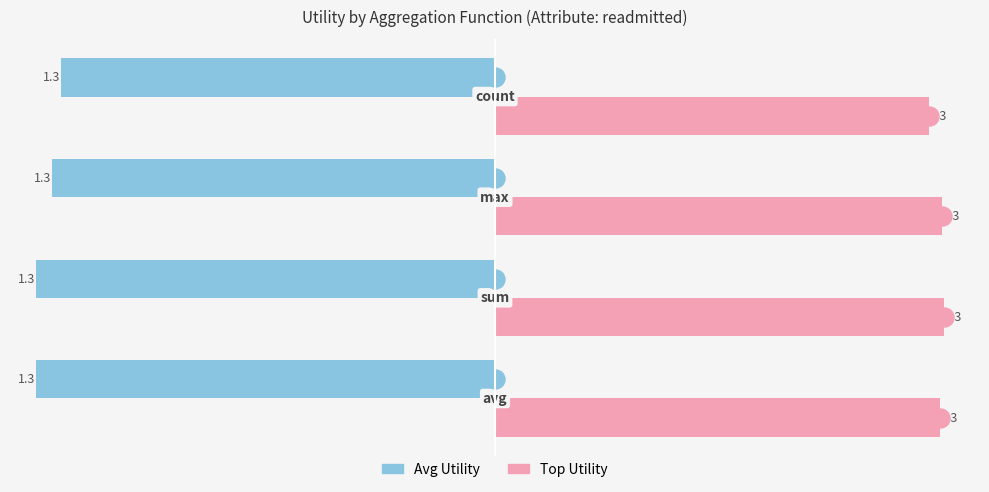

List the series in order of their overall mean, lowest first.

Avg Utility, Top Utility